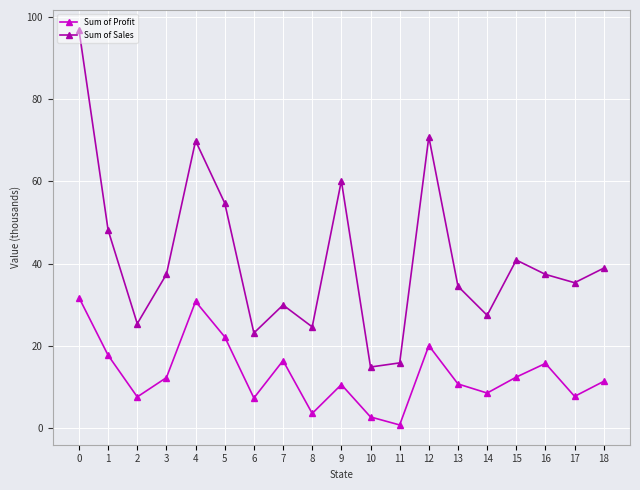

Where is the first local minimum for Sum of Sales?

2